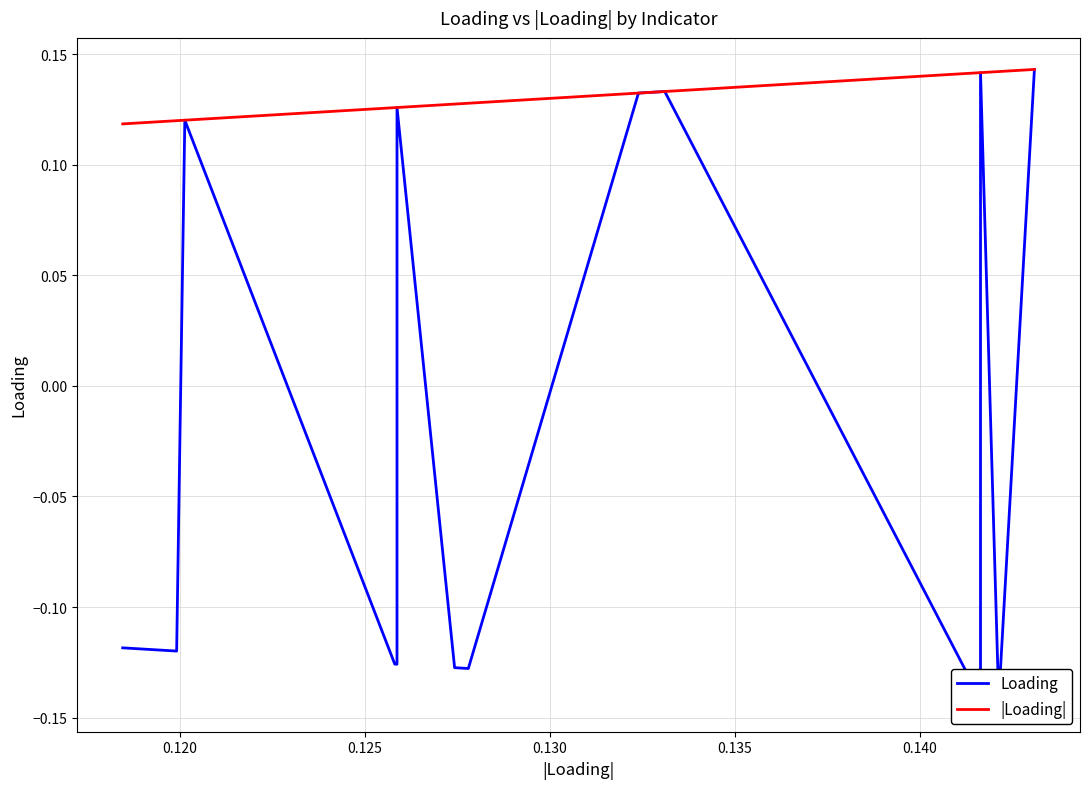

Rank the series by their maximum value, from lowest to highest.

Loading, |Loading|